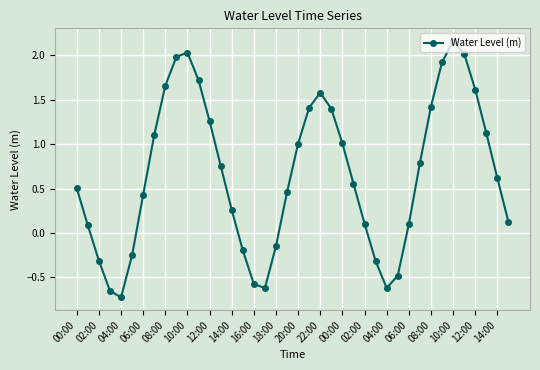

True or false: the data has more than 2 interior local peaks.

True